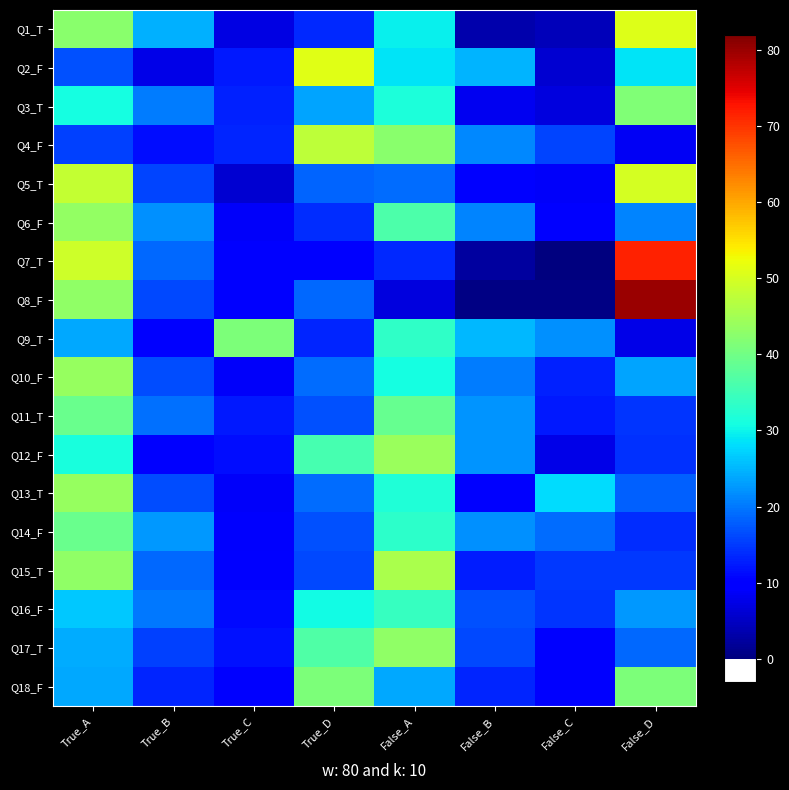

Reading right to left, what are all the values shown in this chart?

Q1_T: False_D=0.5	False_C=0.1	False_B=0.1	False_A=0.3	True_D=0.2	True_C=0.1	True_B=0.3	True_A=0.5
Q2_F: False_D=0.3	False_C=0.1	False_B=0.3	False_A=0.3	True_D=0.5	True_C=0.2	True_B=0.1	True_A=0.2
Q3_T: False_D=0.4	False_C=0.1	False_B=0.1	False_A=0.3	True_D=0.3	True_C=0.2	True_B=0.2	True_A=0.3
Q4_F: False_D=0.1	False_C=0.2	False_B=0.2	False_A=0.5	True_D=0.5	True_C=0.2	True_B=0.1	True_A=0.2
Q5_T: False_D=0.5	False_C=0.1	False_B=0.1	False_A=0.2	True_D=0.2	True_C=0.1	True_B=0.2	True_A=0.5
Q6_F: False_D=0.2	False_C=0.1	False_B=0.2	False_A=0.4	True_D=0.2	True_C=0.1	True_B=0.2	True_A=0.5
Q7_T: False_D=0.7	False_C=0.0	False_B=0.1	False_A=0.2	True_D=0.1	True_C=0.1	True_B=0.2	True_A=0.5
Q8_F: False_D=0.8	False_C=0.0	False_B=0.0	False_A=0.1	True_D=0.2	True_C=0.1	True_B=0.2	True_A=0.5
Q9_T: False_D=0.1	False_C=0.2	False_B=0.3	False_A=0.4	True_D=0.2	True_C=0.4	True_B=0.1	True_A=0.3
Q10_F: False_D=0.3	False_C=0.2	False_B=0.2	False_A=0.3	True_D=0.2	True_C=0.1	True_B=0.2	True_A=0.5
Q11_T: False_D=0.2	False_C=0.2	False_B=0.3	False_A=0.4	True_D=0.2	True_C=0.2	True_B=0.2	True_A=0.4
Q12_F: False_D=0.2	False_C=0.1	False_B=0.3	False_A=0.5	True_D=0.4	True_C=0.1	True_B=0.1	True_A=0.3
Q13_T: False_D=0.2	False_C=0.3	False_B=0.1	False_A=0.4	True_D=0.2	True_C=0.1	True_B=0.2	True_A=0.5
Q14_F: False_D=0.2	False_C=0.2	False_B=0.2	False_A=0.4	True_D=0.2	True_C=0.1	True_B=0.3	True_A=0.4
Q15_T: False_D=0.2	False_C=0.2	False_B=0.2	False_A=0.5	True_D=0.2	True_C=0.1	True_B=0.2	True_A=0.5
Q16_F: False_D=0.3	False_C=0.2	False_B=0.2	False_A=0.4	True_D=0.3	True_C=0.1	True_B=0.2	True_A=0.3
Q17_T: False_D=0.2	False_C=0.1	False_B=0.2	False_A=0.5	True_D=0.4	True_C=0.1	True_B=0.2	True_A=0.3
Q18_F: False_D=0.4	False_C=0.1	False_B=0.2	False_A=0.3	True_D=0.4	True_C=0.1	True_B=0.2	True_A=0.3